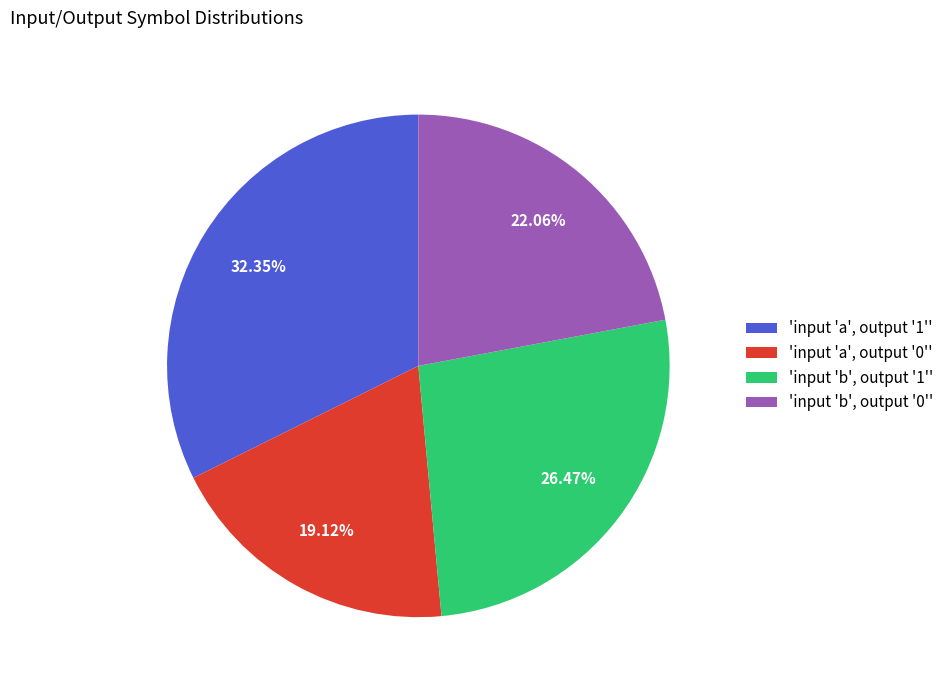

Rank the categories by value from lowest to highest.

'input 'a', output '0'', 'input 'b', output '0'', 'input 'b', output '1'', 'input 'a', output '1''